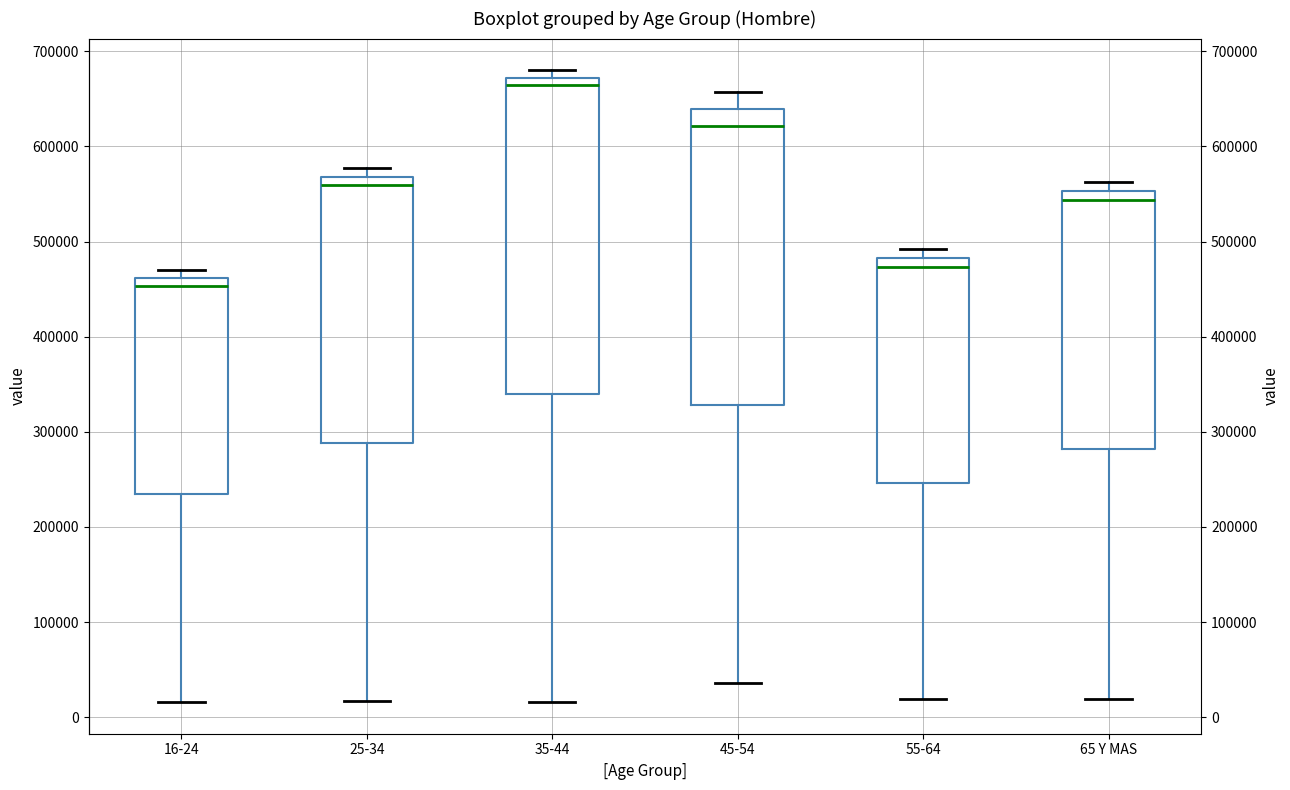

Which box has the highest median line?

35-44